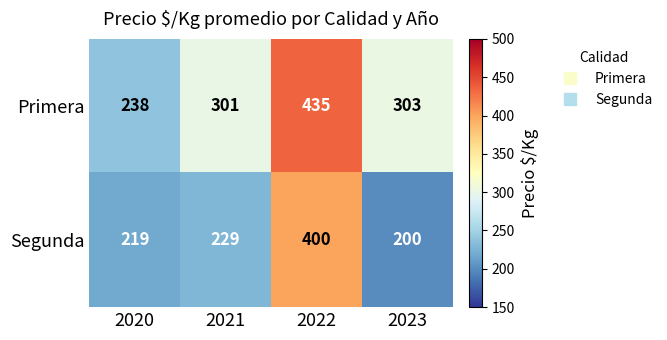

Rank the series by their average value, from lowest to highest.

Segunda, Primera